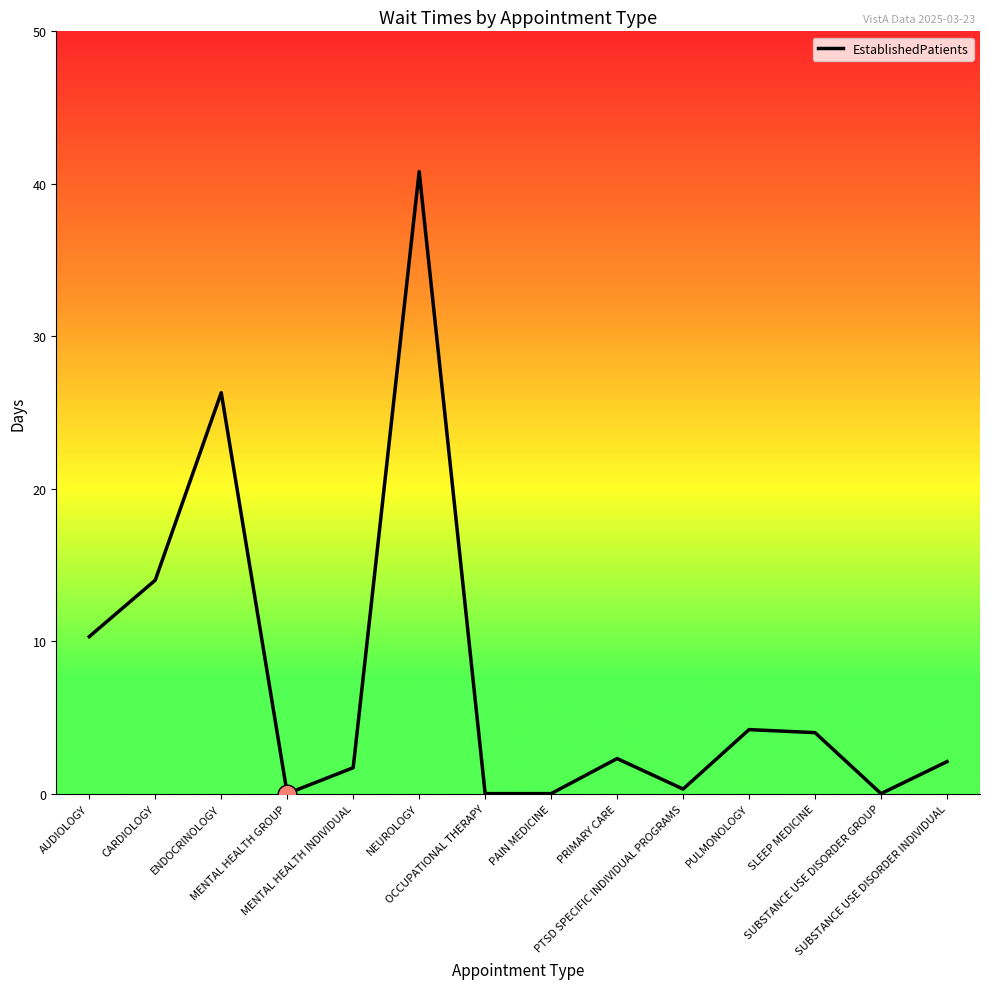

What is the change in value from AUDIOLOGY to PAIN MEDICINE?

-10.3